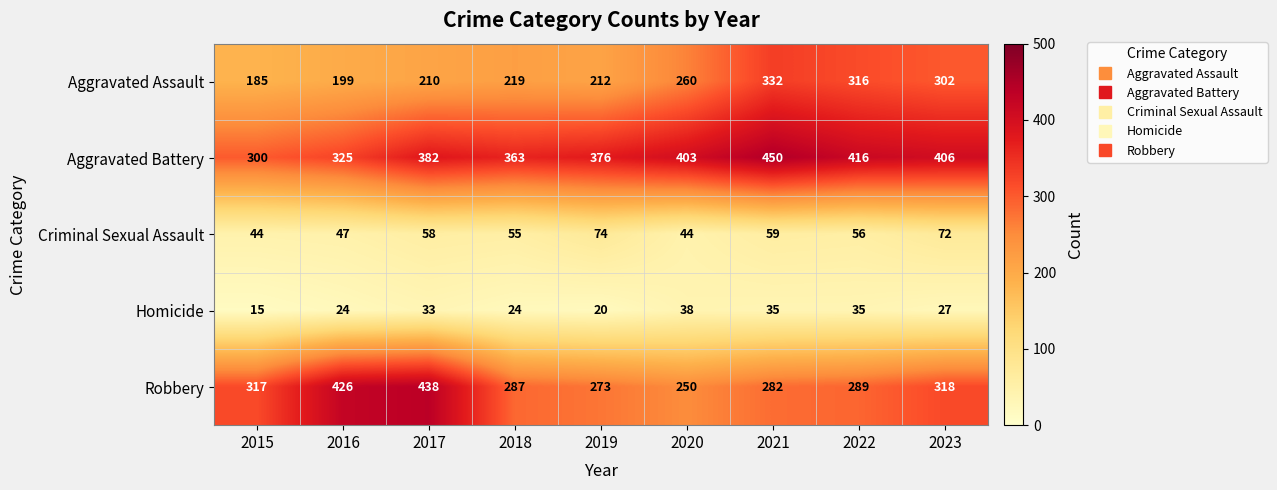

True or false: Aggravated Assault has a value of 185 at 2015.

True